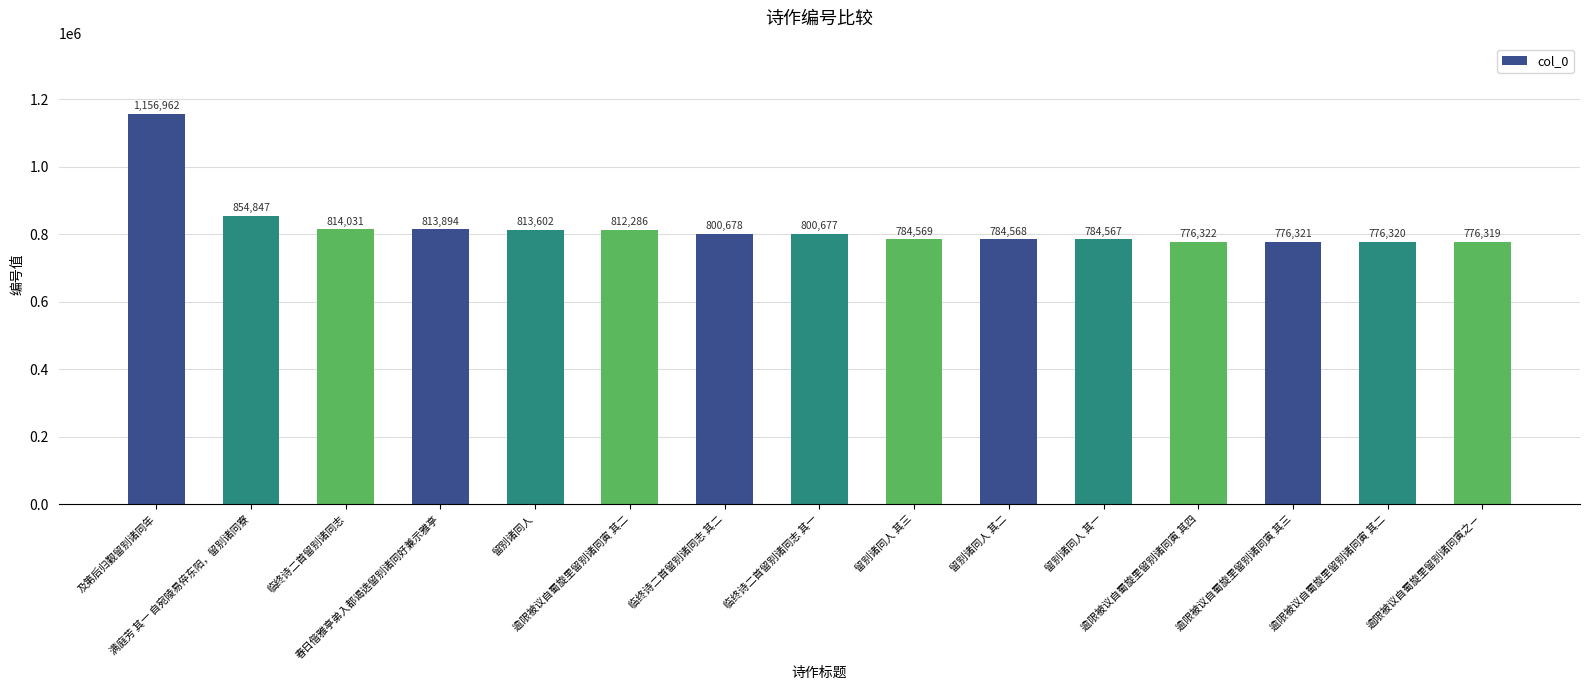

The chart shows a value of 813602 at 留别诸同人. True or false?

True